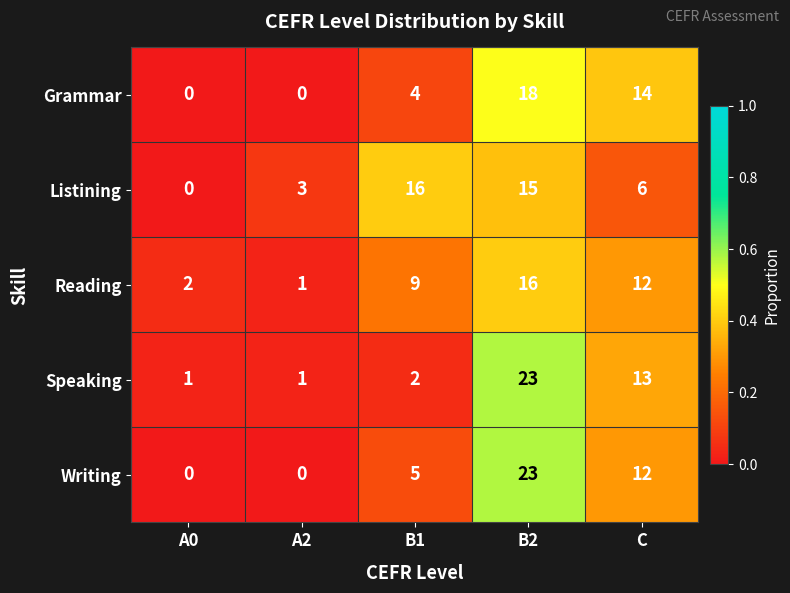

Reading right to left, extract all data points from this chart.

Grammar: C=14	B2=18	B1=4	A2=0	A0=0
Listining: C=6	B2=15	B1=16	A2=3	A0=0
Reading: C=12	B2=16	B1=9	A2=1	A0=2
Speaking: C=13	B2=23	B1=2	A2=1	A0=1
Writing: C=12	B2=23	B1=5	A2=0	A0=0